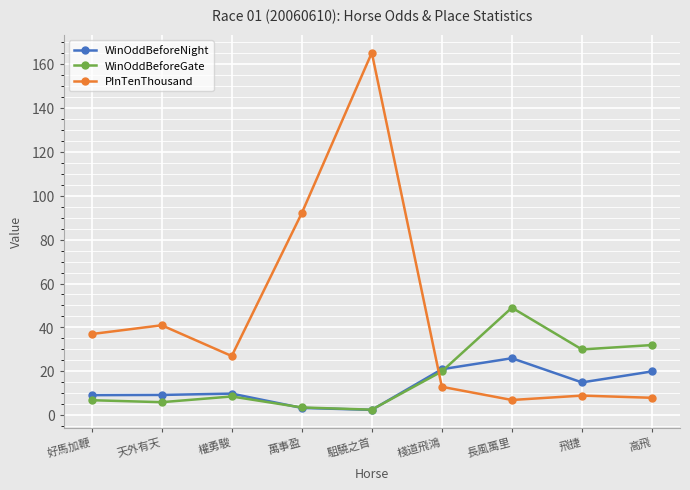

At which label is PInTenThousand closest to 86?

萬事盈